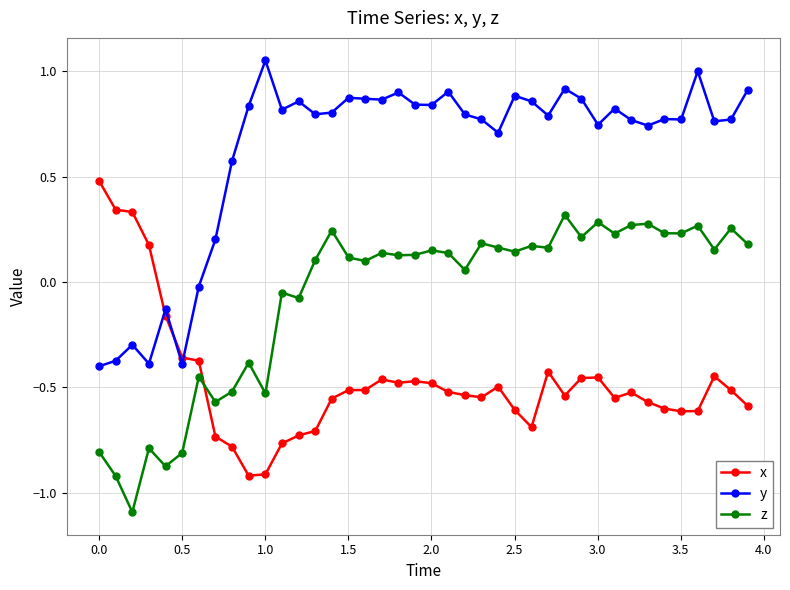

Which series has the largest total across all categories?

y